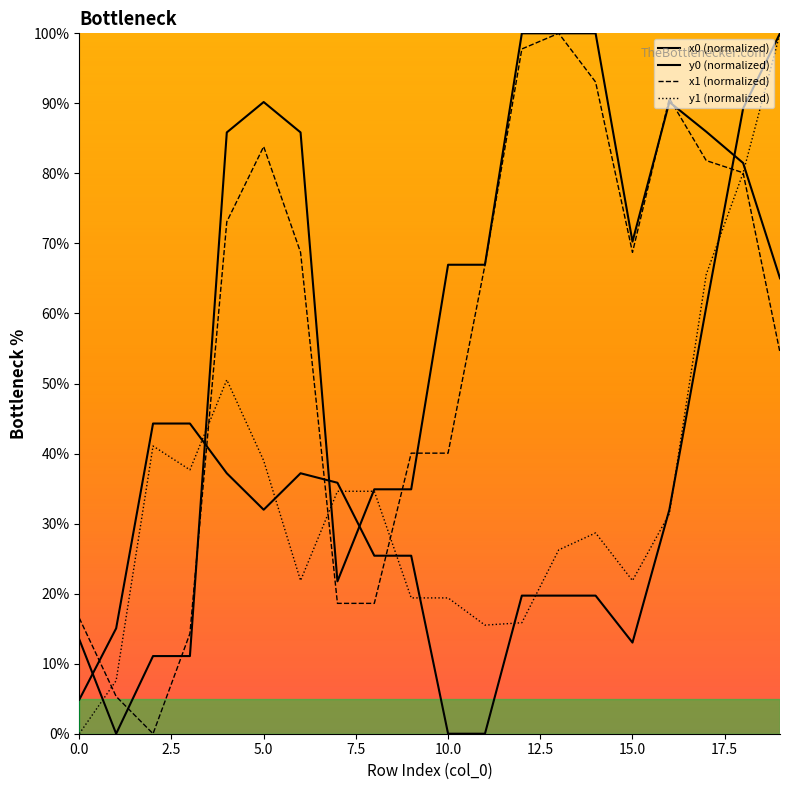

How many lines are shown in the chart?

4